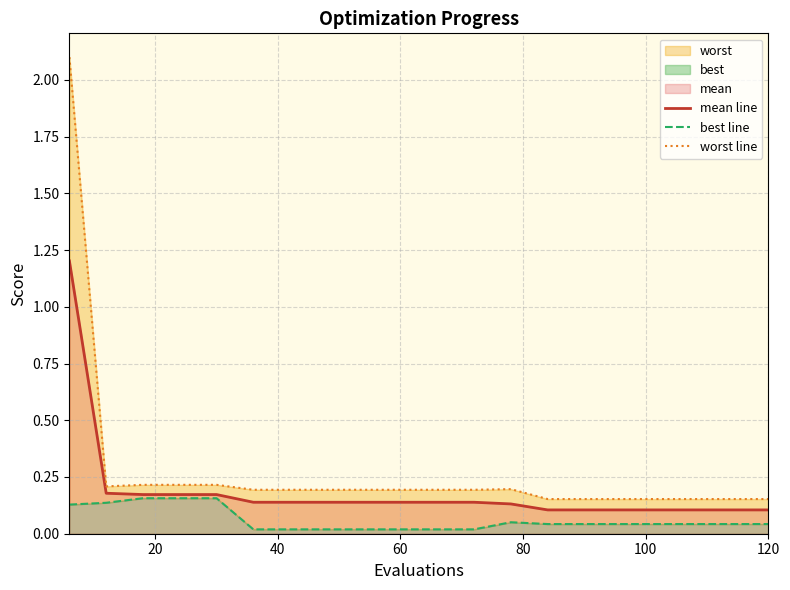

What is the greatest value displayed?

2.1